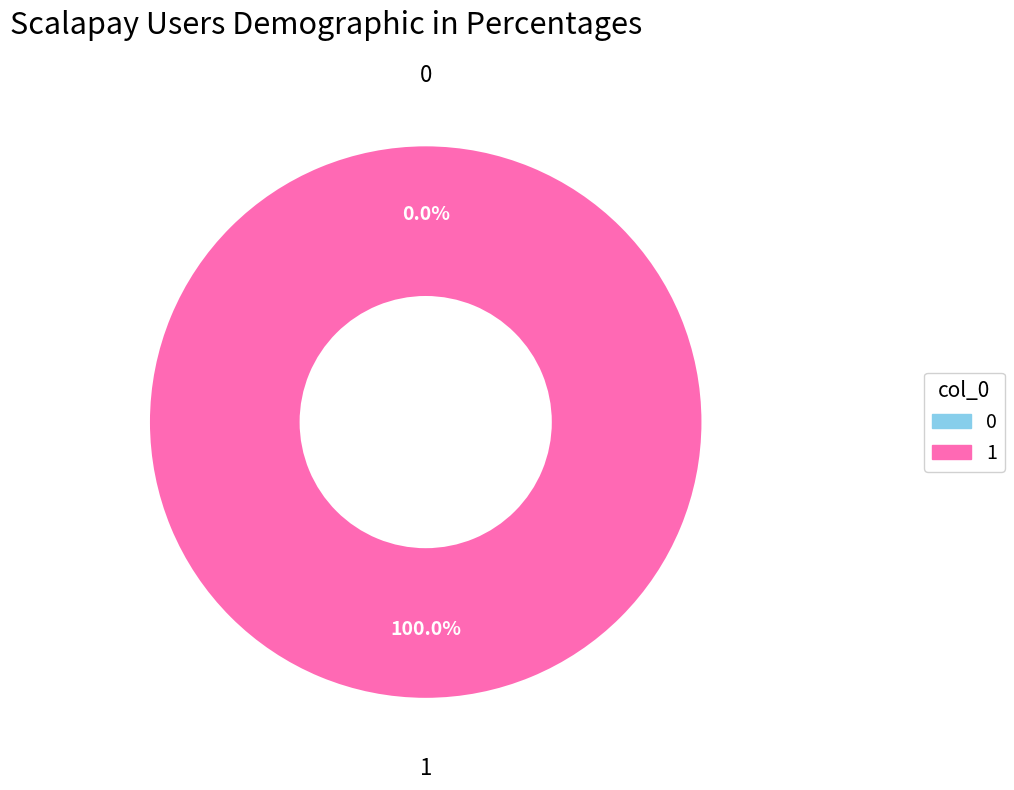

To the nearest percent, what is the difference between the 1 and 0 slice percentages?

100%